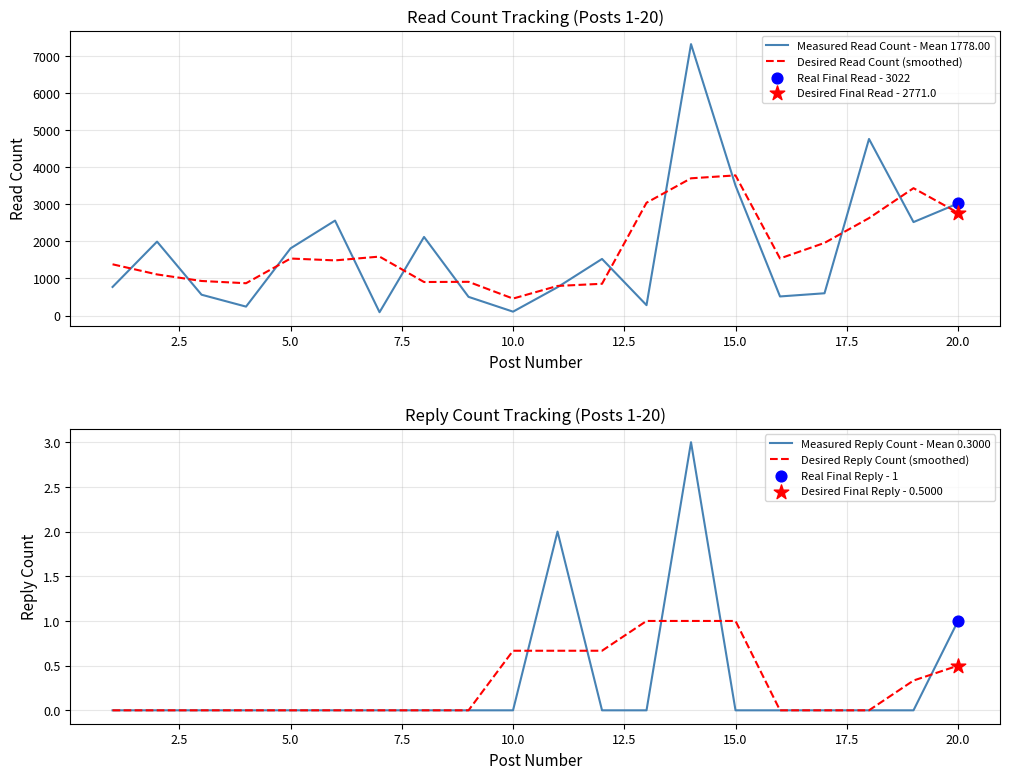

Which series has the largest Y range (max minus min)?

Measured Read Count - Mean 1778.00